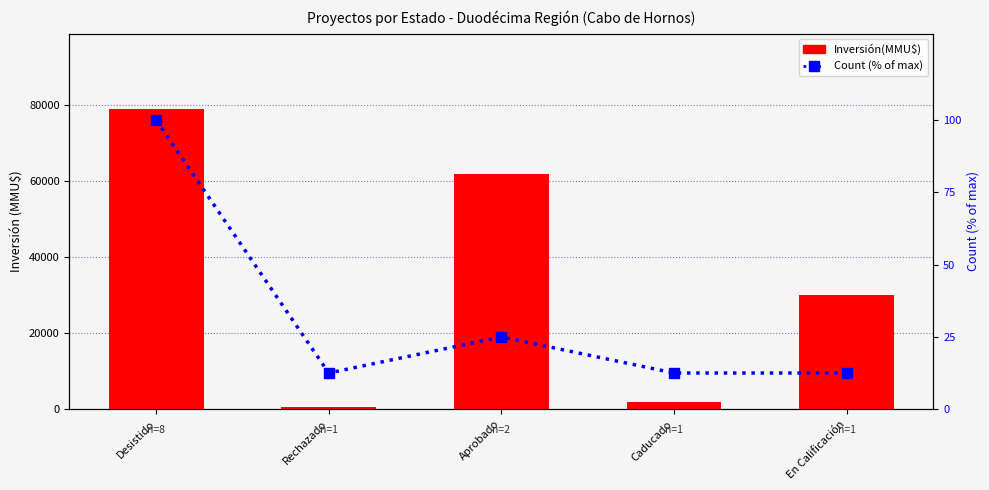

Where is Count (% of max) nearest to the value 56?

Aprobado